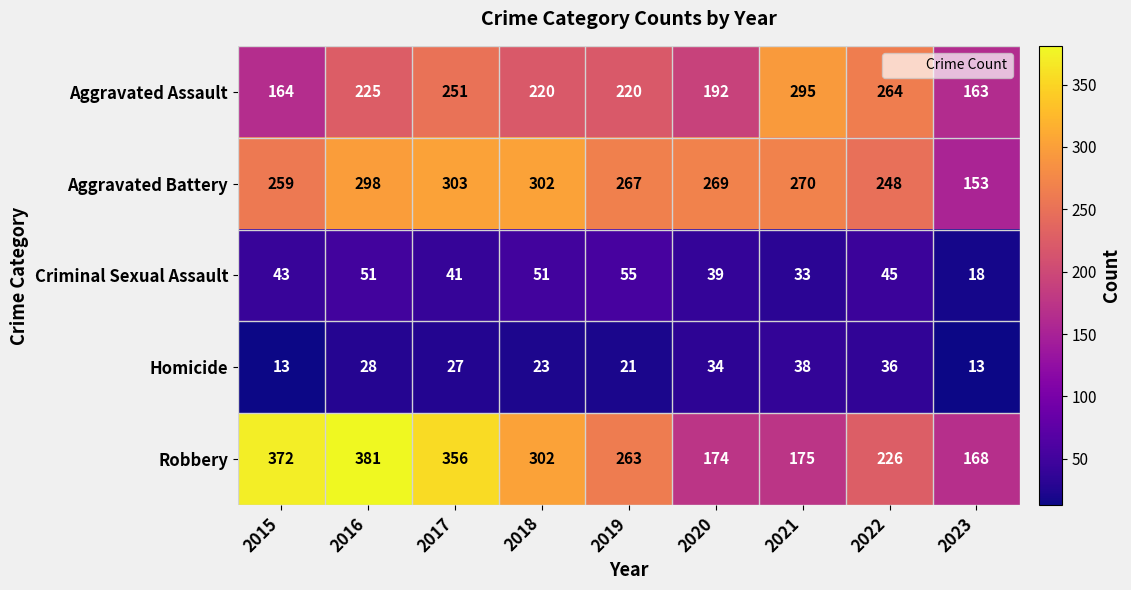

What is the difference between the highest and lowest values at 2016?

353